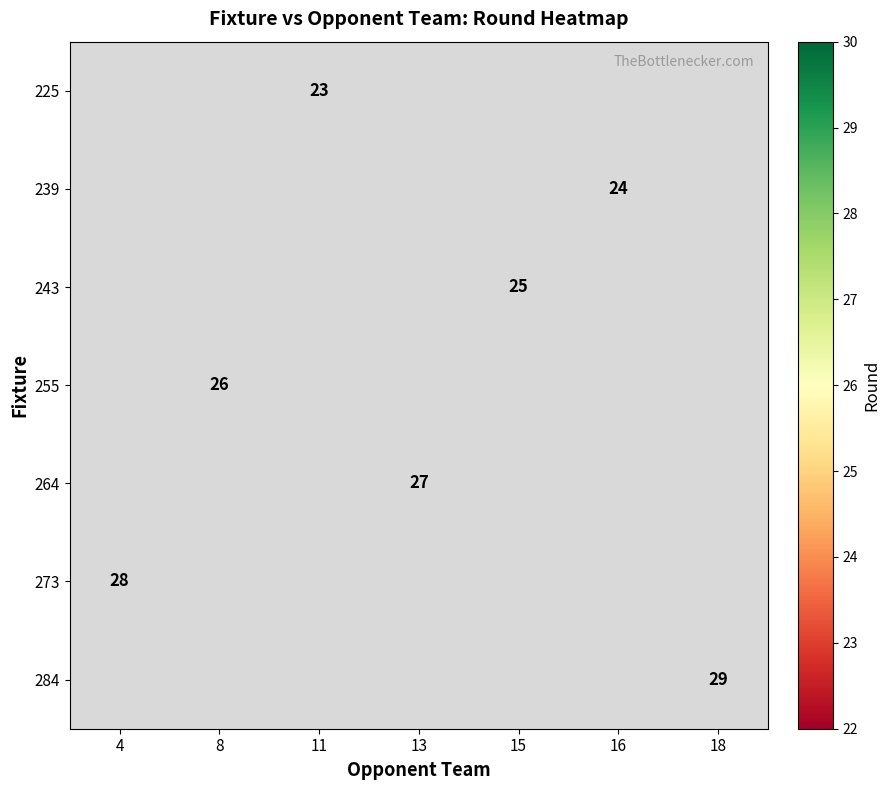

The 264 series shows 41 at 13. True or false?

False